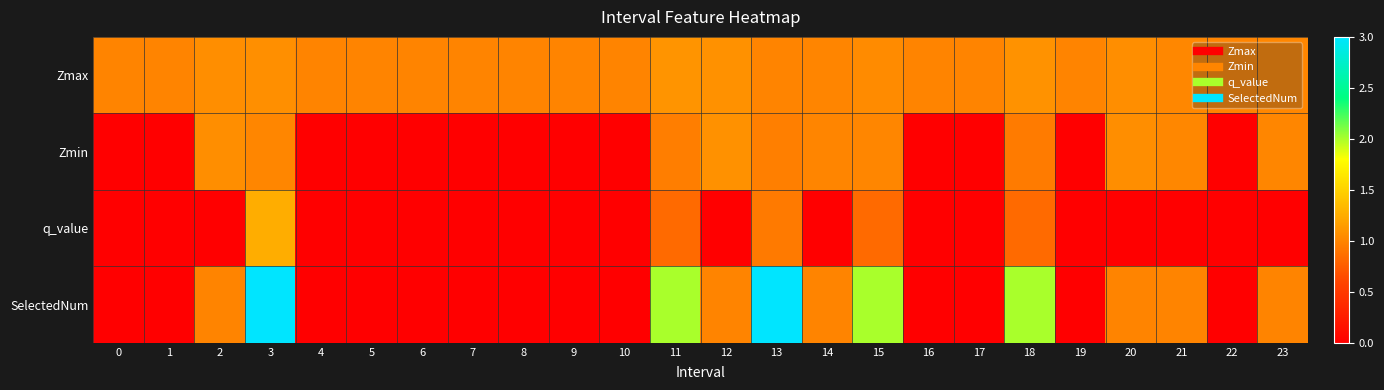

What is the total value across all series at 10?

1.0